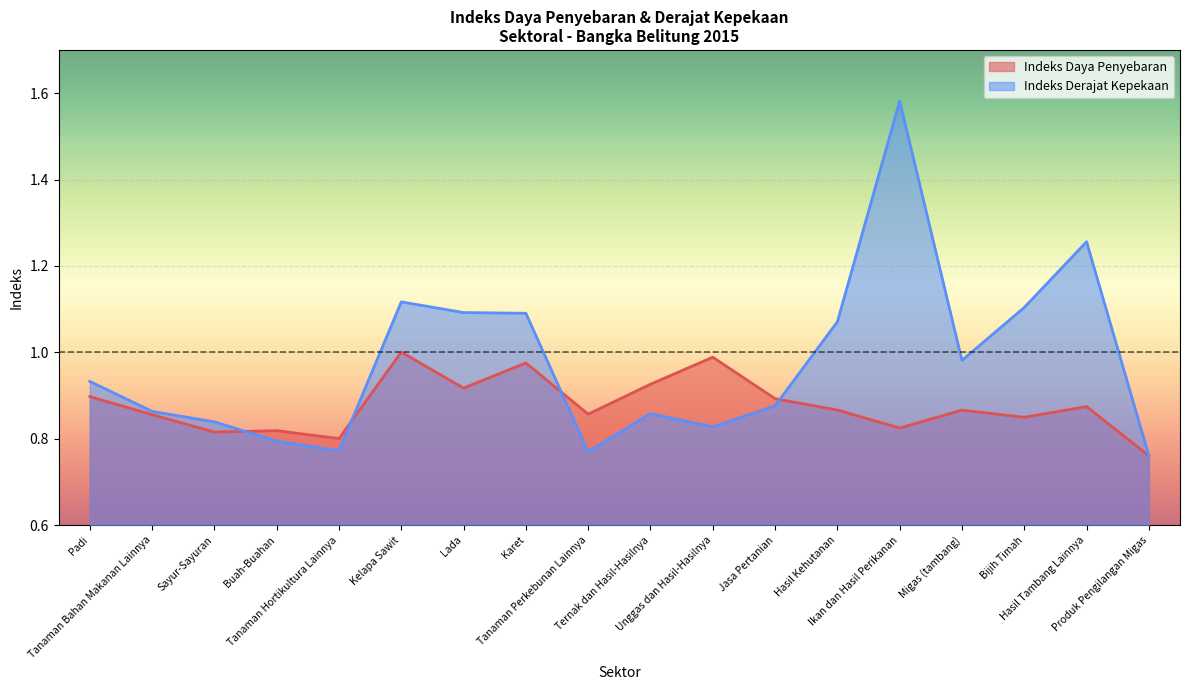

What value does the Indeks Derajat Kepekaan series have at Hasil Kehutanan?

1.1